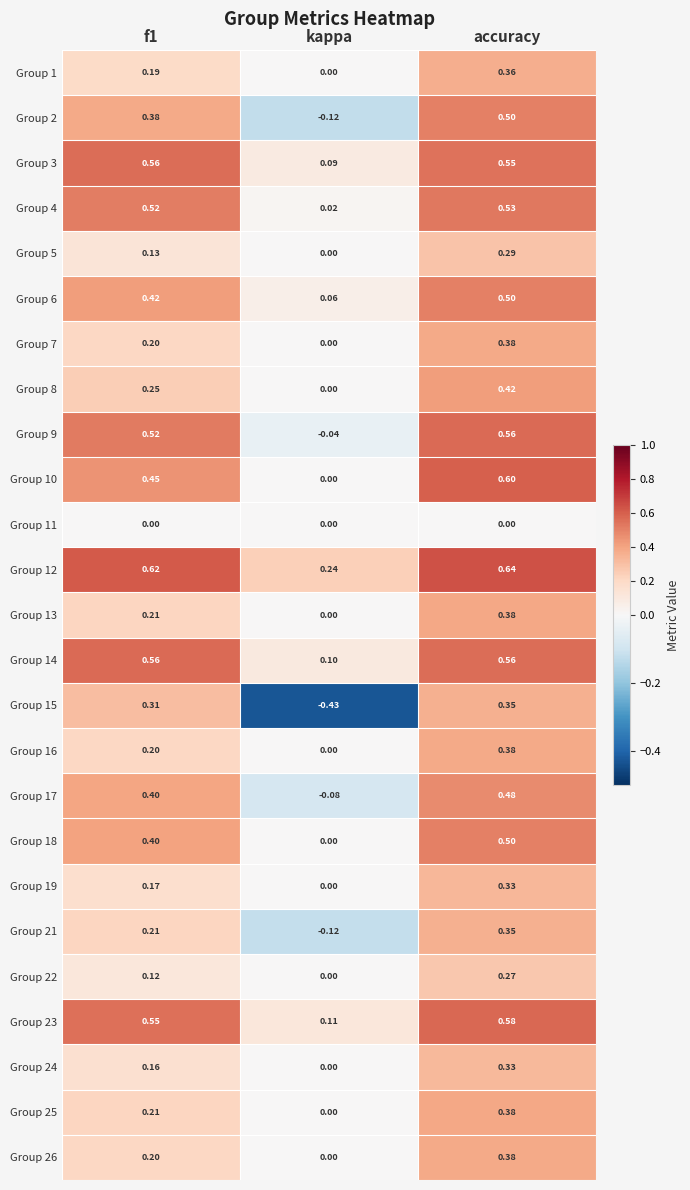

At which label does Group 22 reach its minimum?

kappa